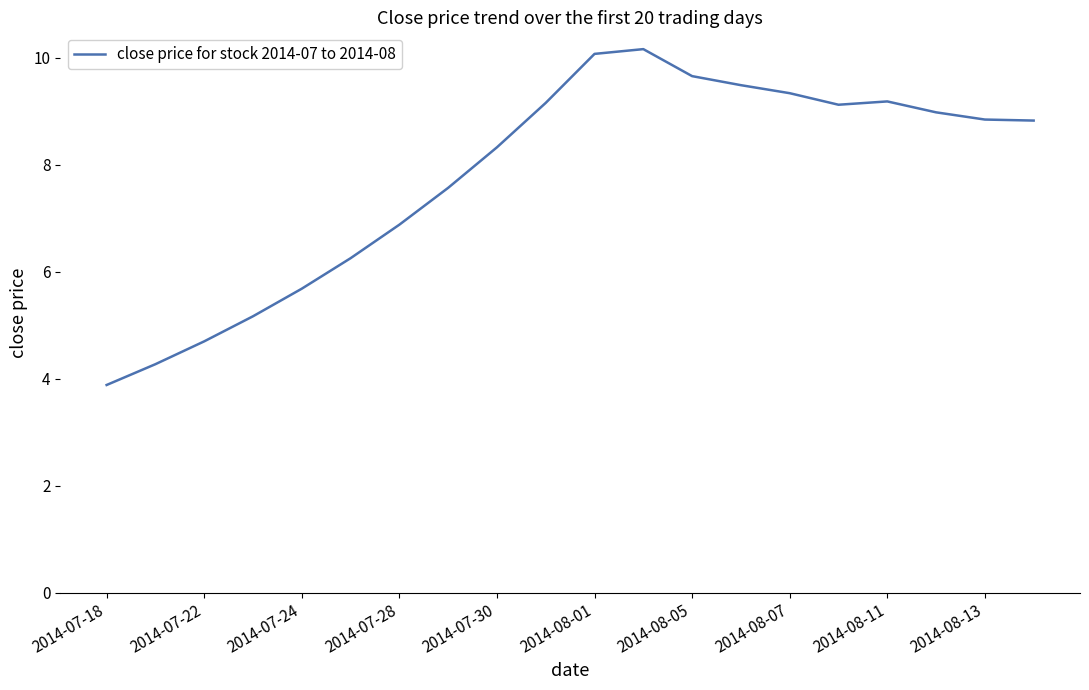

What is the minimum value shown in the chart?

3.9